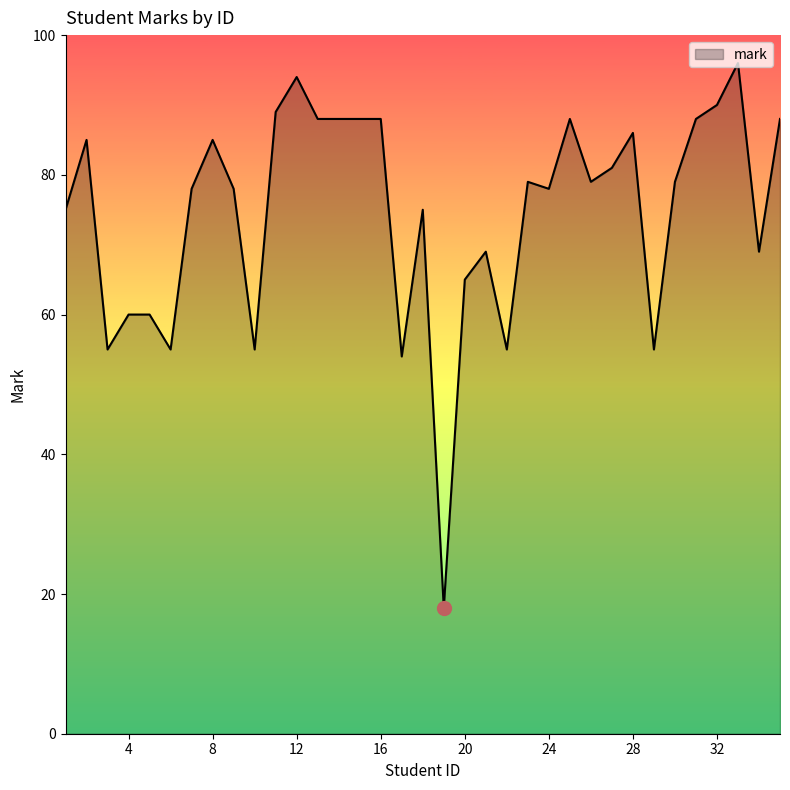

What is the difference between the maximum and minimum values?

78